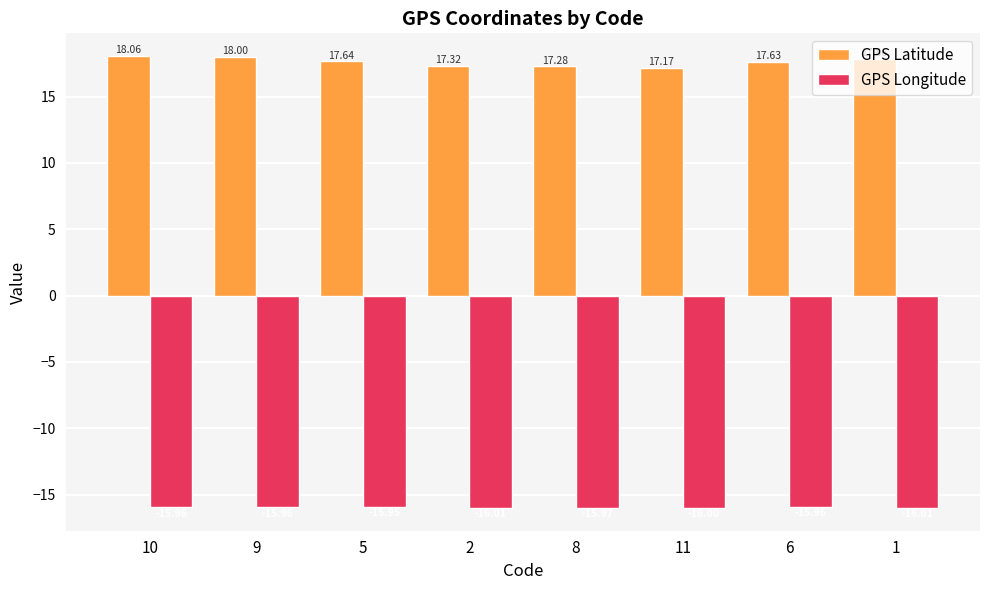

Is the value of GPS Longitude at 6 greater than the value of GPS Latitude at 11?

No